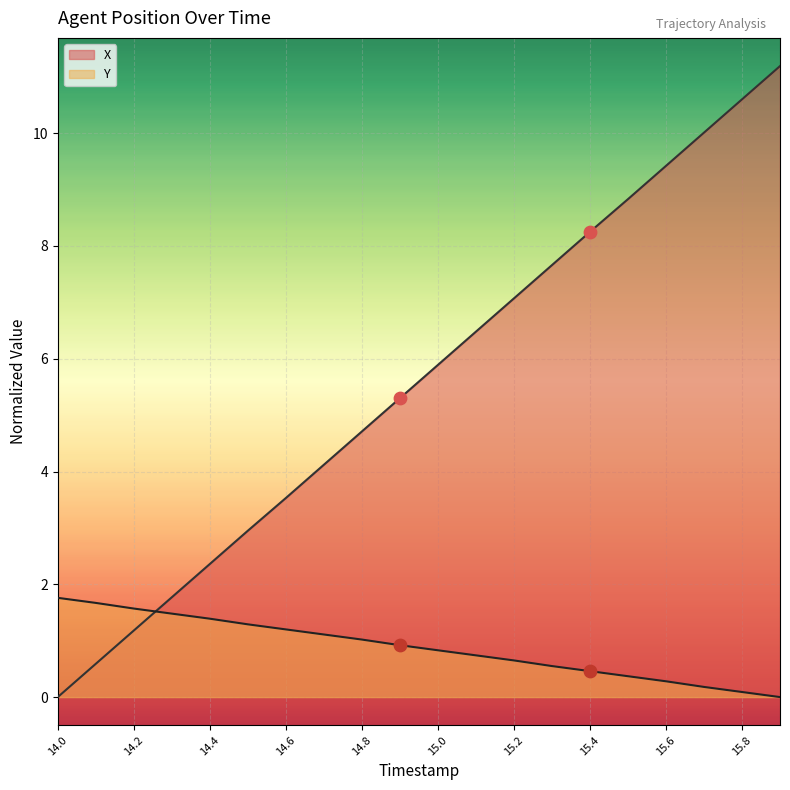

At how many categories does at least one series exceed 6?

9